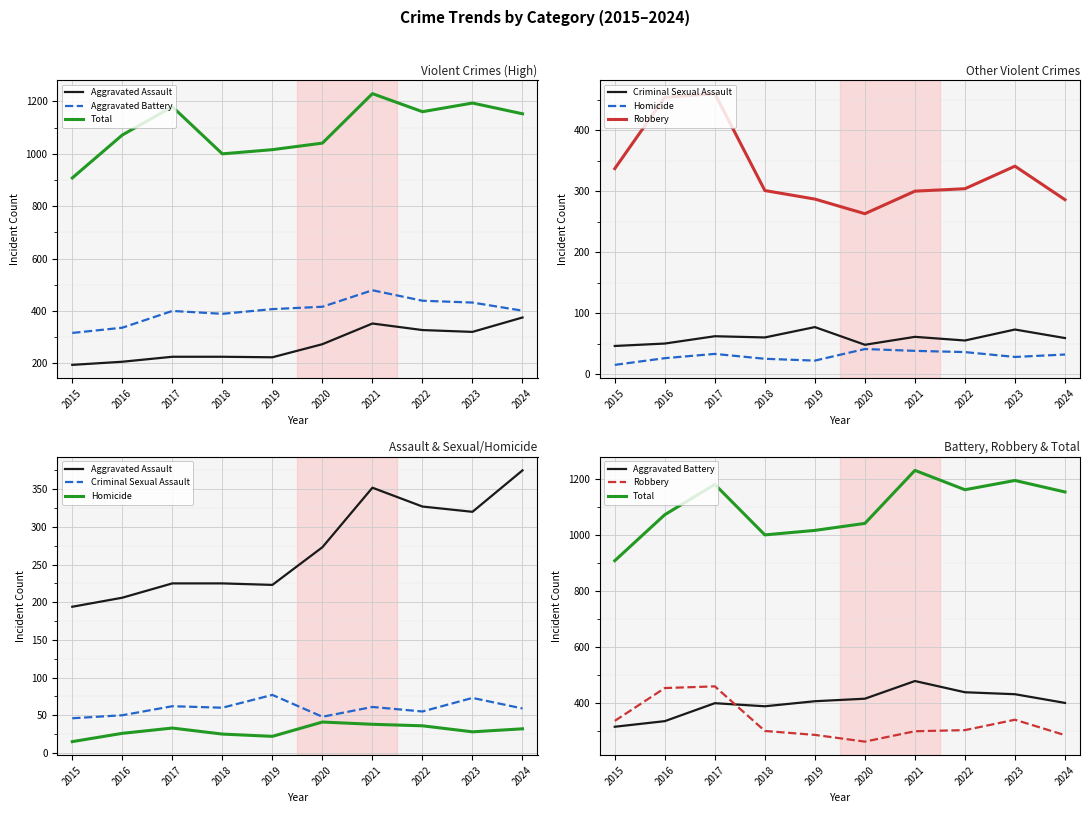

True or false: Robbery and Aggravated Assault intersect in this chart.

True